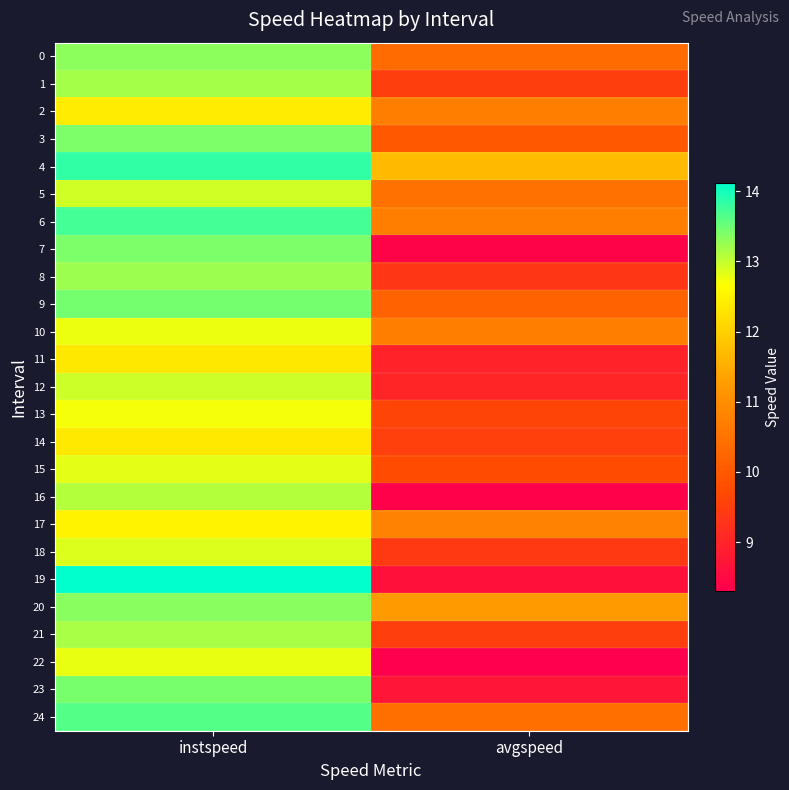

What is the total value across all series at avgspeed?

244.4